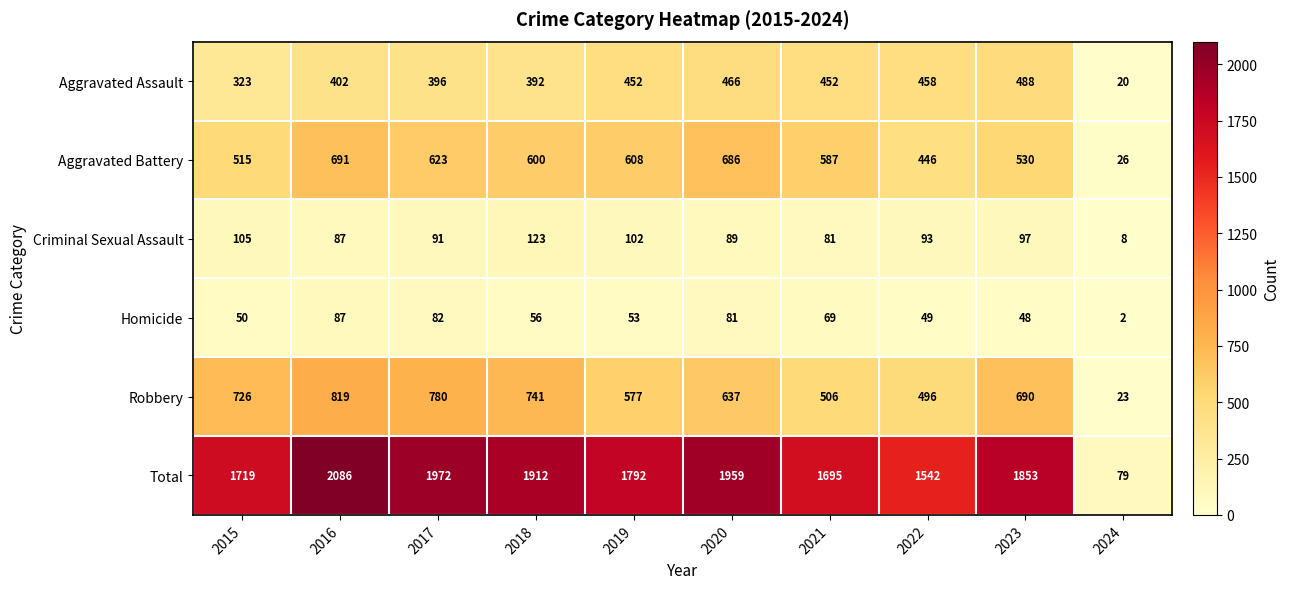

The Robbery series shows 325 at 2019. True or false?

False